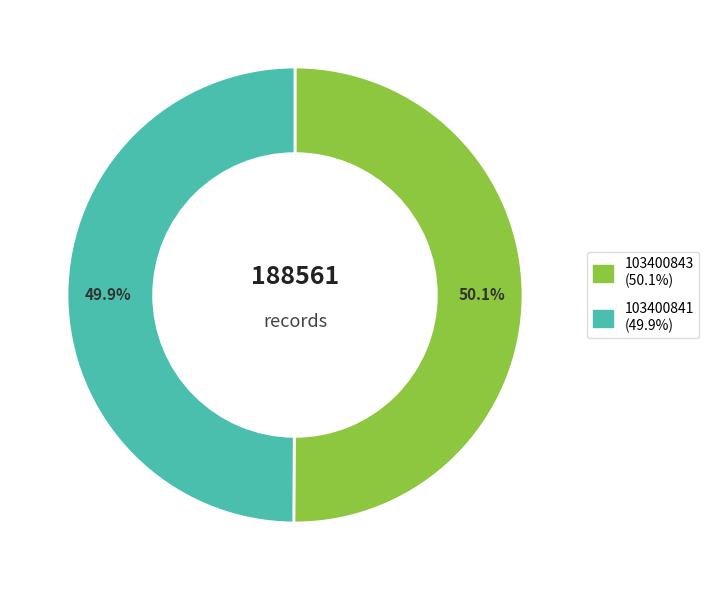

What percentage is NOT represented by 103400843?

49.9%